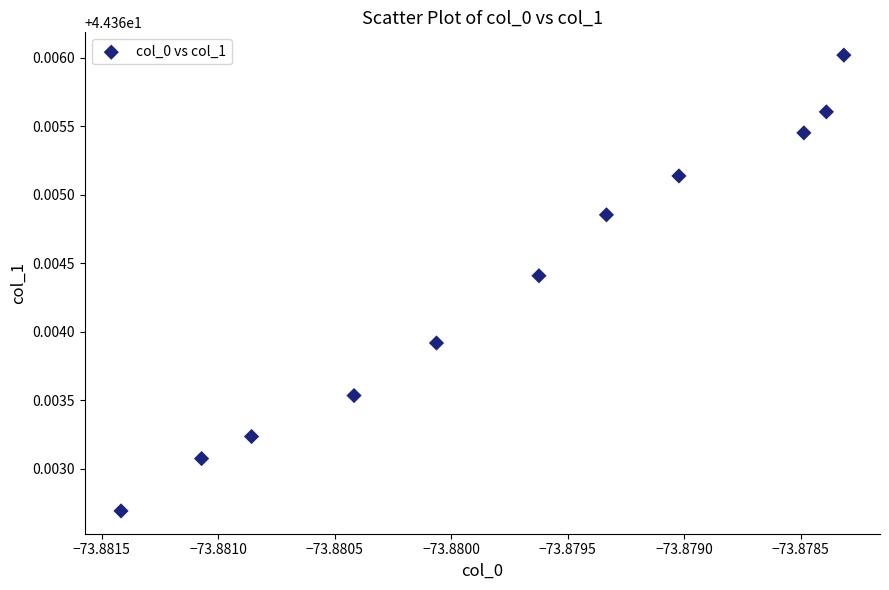

What is the average X value?

-73.9